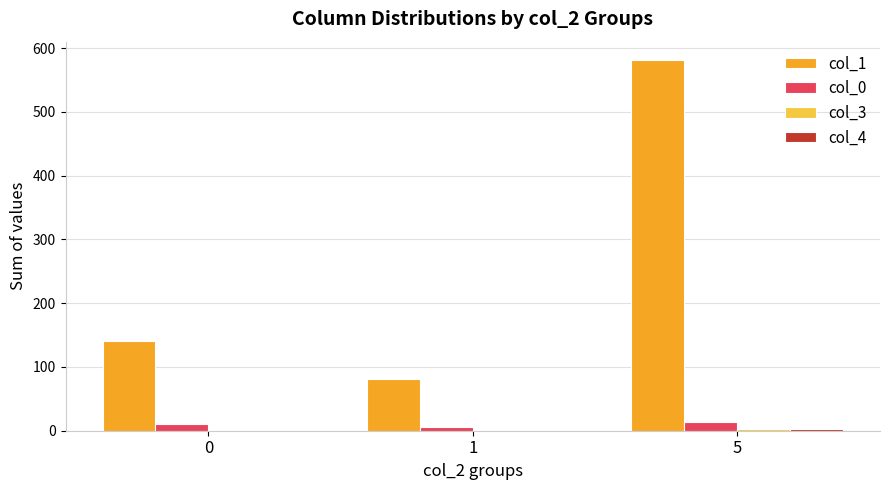

The col_1 series shows 81 at 1. True or false?

True